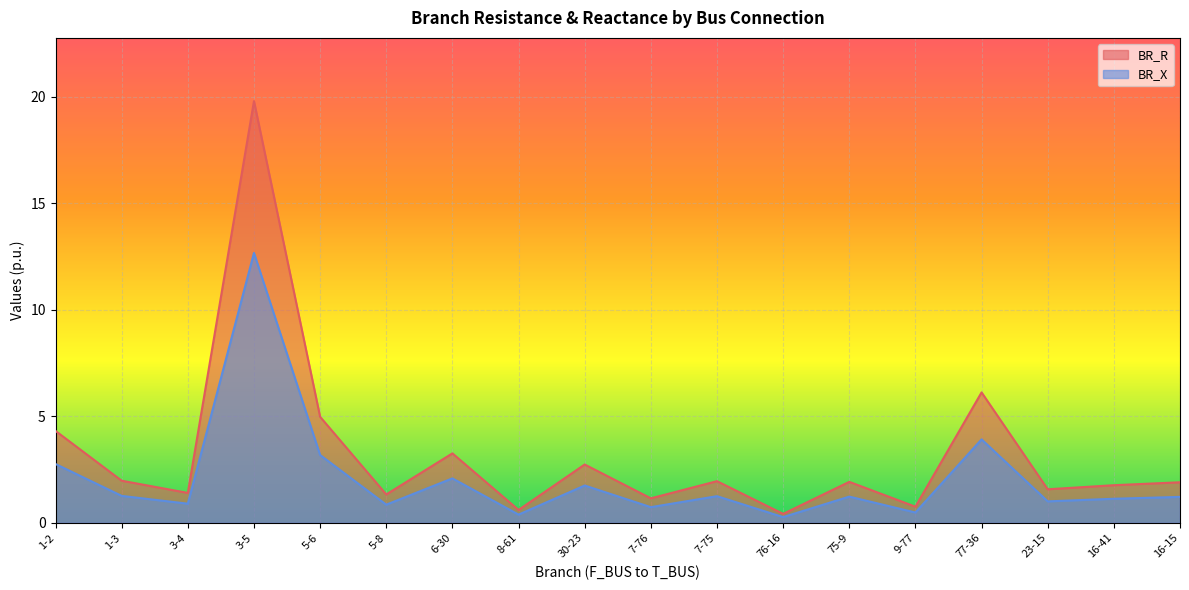

The BR_R series shows 1.3 at 5-8. True or false?

True